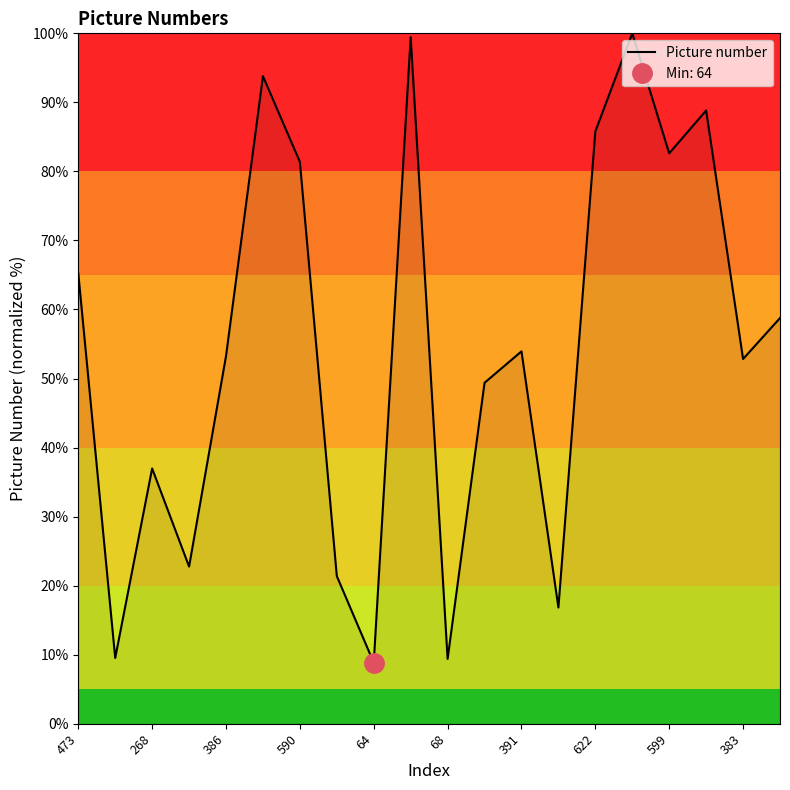

The value of Picture number at 391 is 53.9. True or false?

True